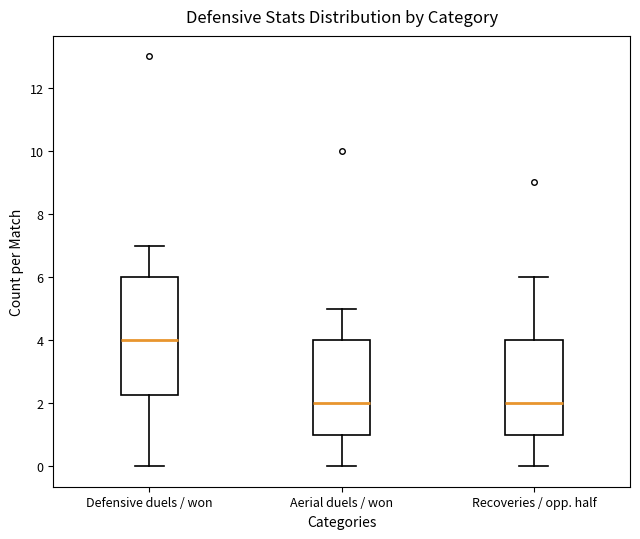

Reading left to right, transcribe this box plot: for each box, give where its median line is, the range the box spans, and where its two whiskers end, as read against the y-axis. The values are not printed on the chart, so give them approximately, as read against the axis.

Defensive duels / won: median 4.0, box 2.2 to 6.0, whiskers 0.0 to 7.0
Aerial duels / won: median 2.0, box 1.0 to 4.0, whiskers 0.0 to 5.0
Recoveries / opp. half: median 2.0, box 1.0 to 4.0, whiskers 0.0 to 6.0